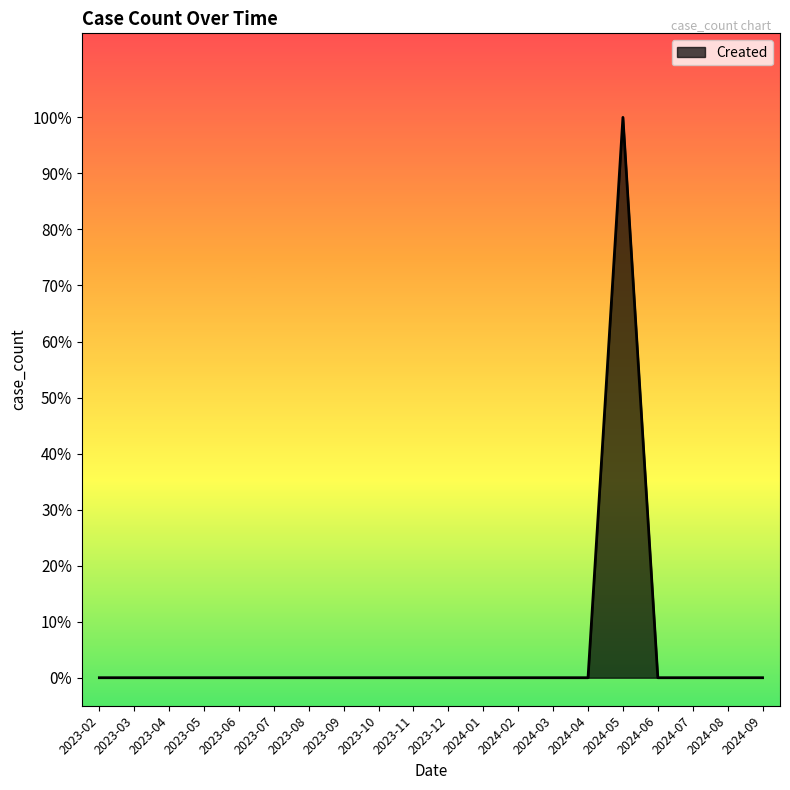

What is the maximum value shown in the chart?

1